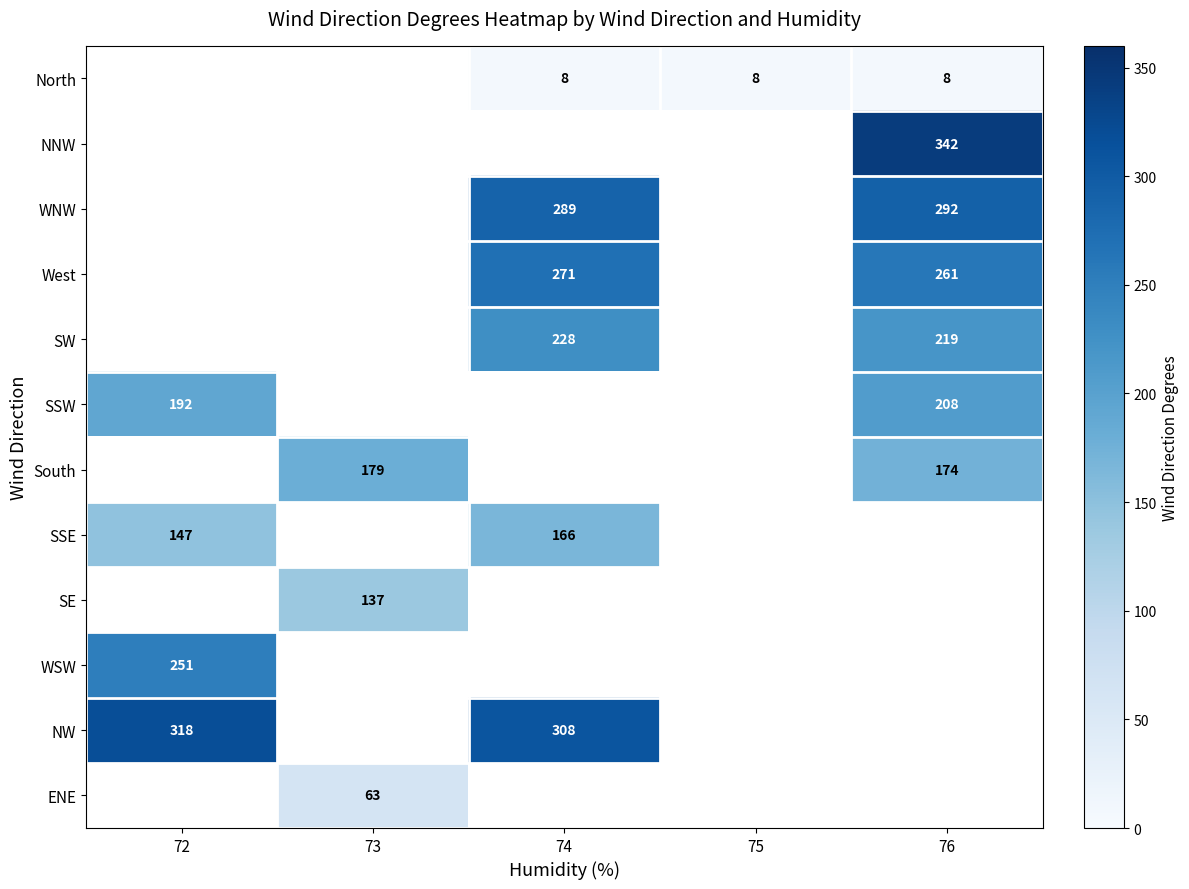

True or false: North has a value of 14 at 75.

False